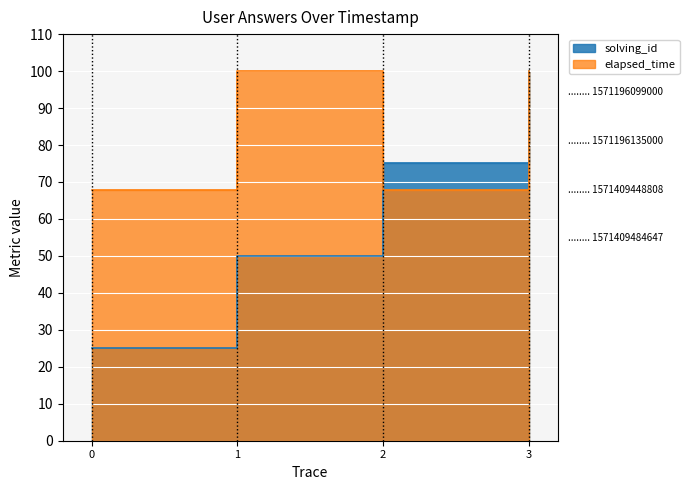

Which series has the widest spread of values?

solving_id